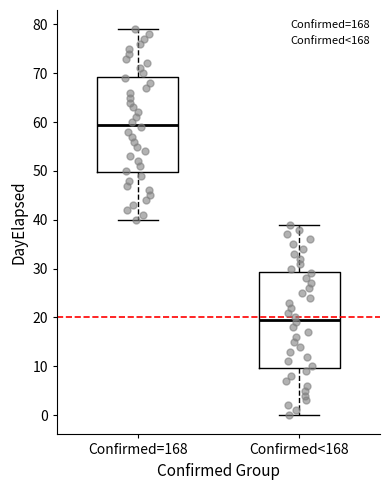

Reading left to right, read every box against the y-axis: the position of its median line, the range the box covers, and the ends of its whiskers. The values are not printed on the chart, so give them approximately, as read against the axis.

Confirmed=168: median 60, box 50 to 69, whiskers 40 to 79
Confirmed<168: median 20, box 10 to 29, whiskers 0 to 39